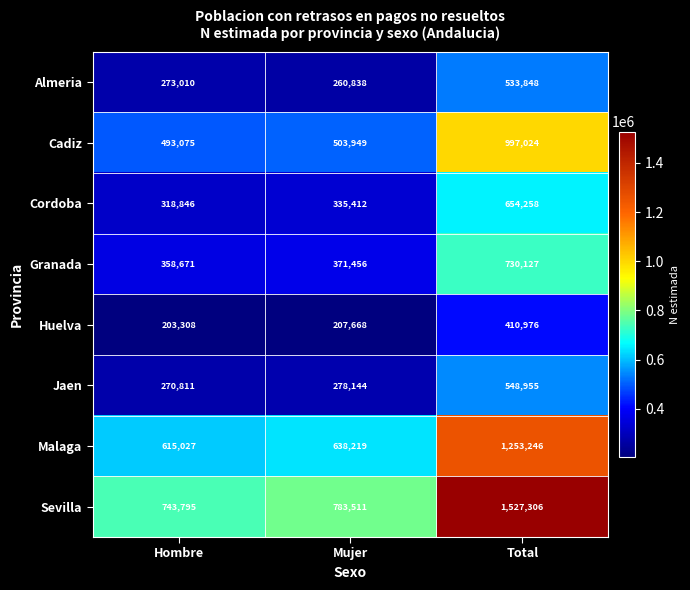

At which category is the sum across all series the highest?

Total